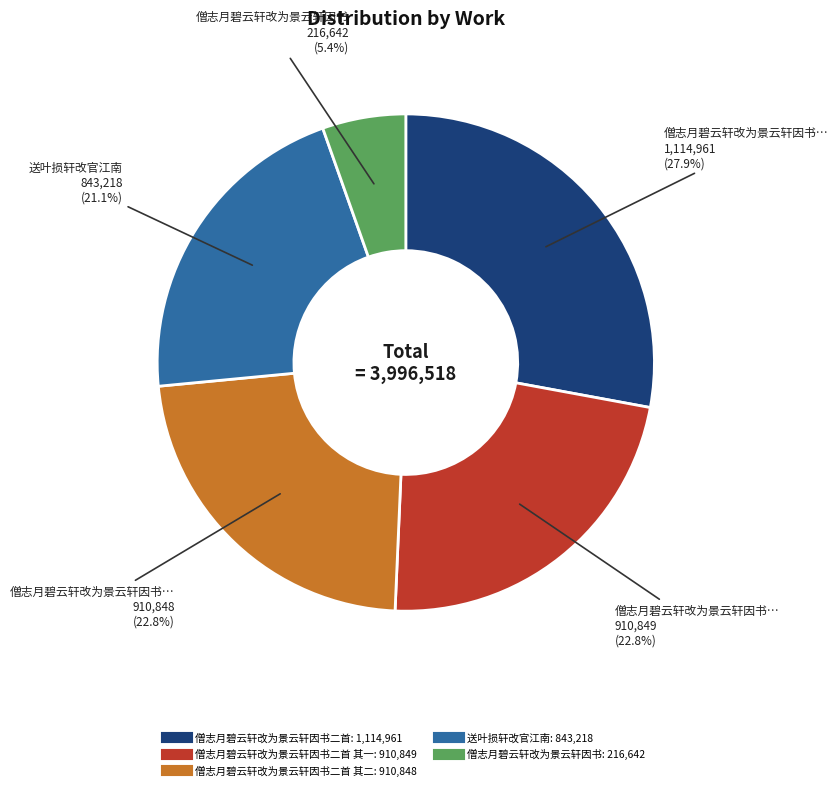

Is there a majority slice in this chart?

No